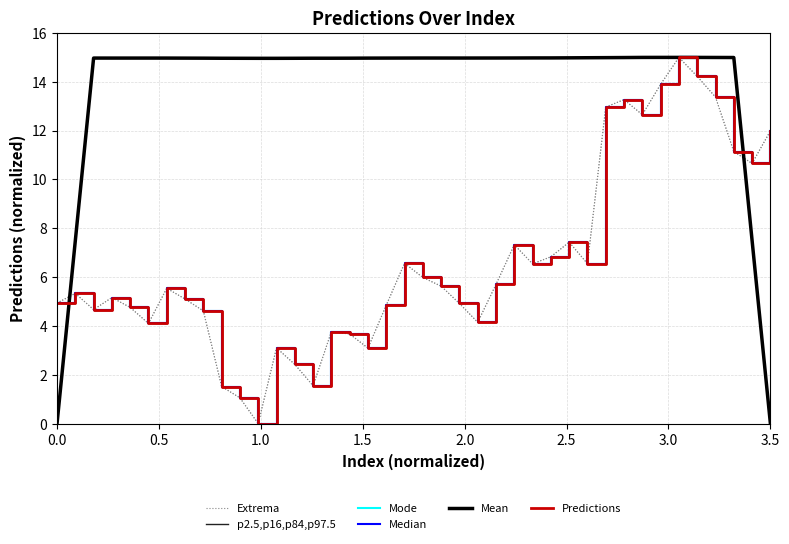

Is this an area chart (filled region under the line)?

No